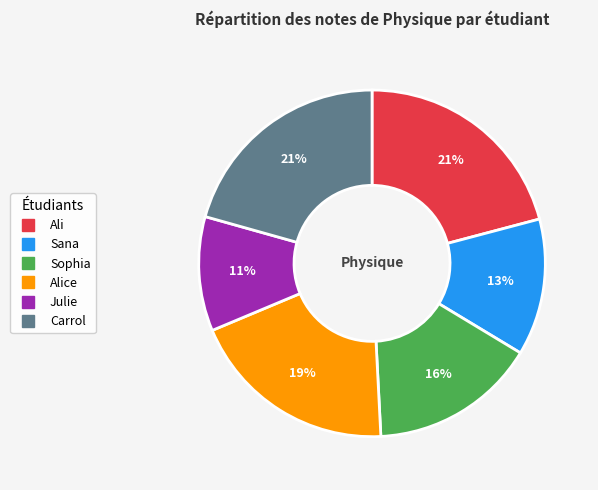

Does any single category account for the majority?

No